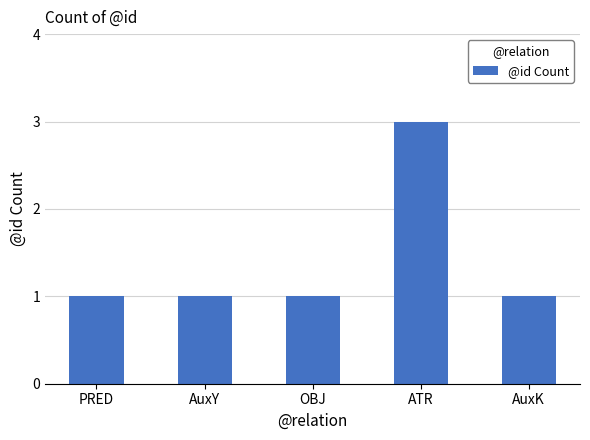

Which label corresponds to the largest value in the chart?

ATR